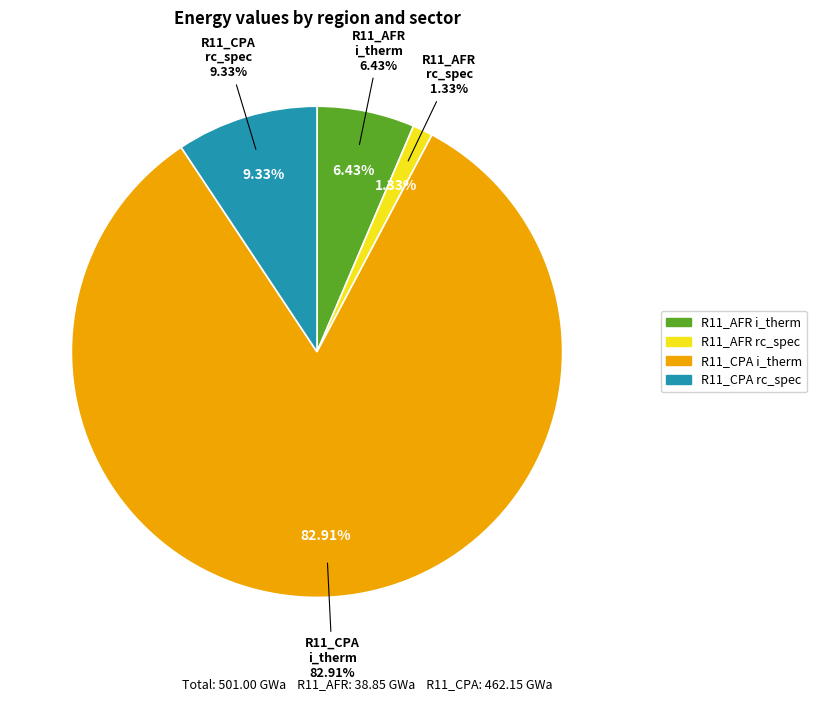

Is it true that R11_CPA i_therm is 83% of the pie?

True